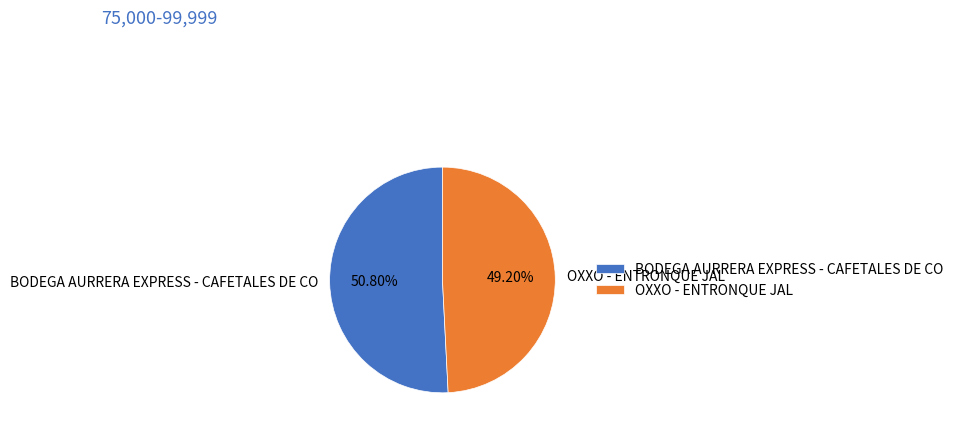

To the nearest percent, what is the average slice percentage?

50%